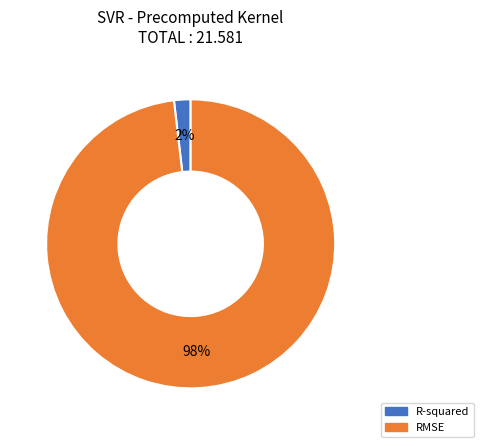

To the nearest percent, what is the average slice percentage?

50%